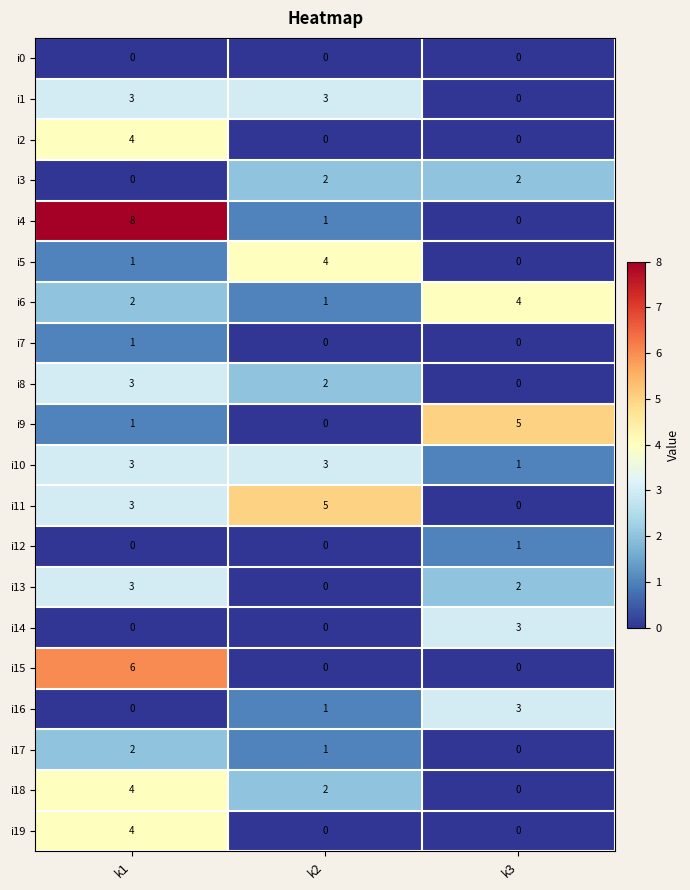

What is the difference between the maximum and minimum values in the i1 series?

3